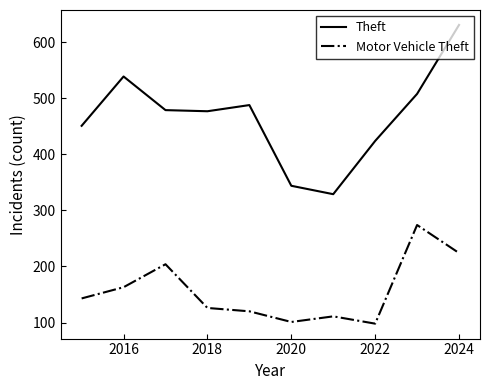

What is the sum of all Theft values?

4670